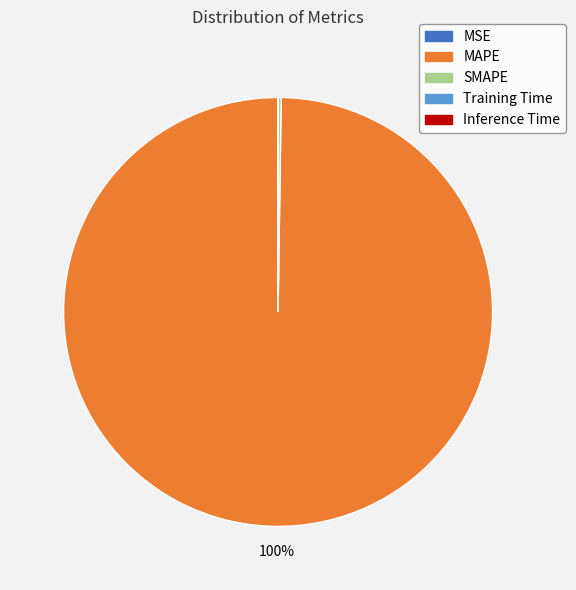

To the nearest percent, what percentage of the pie is MAPE?

100%